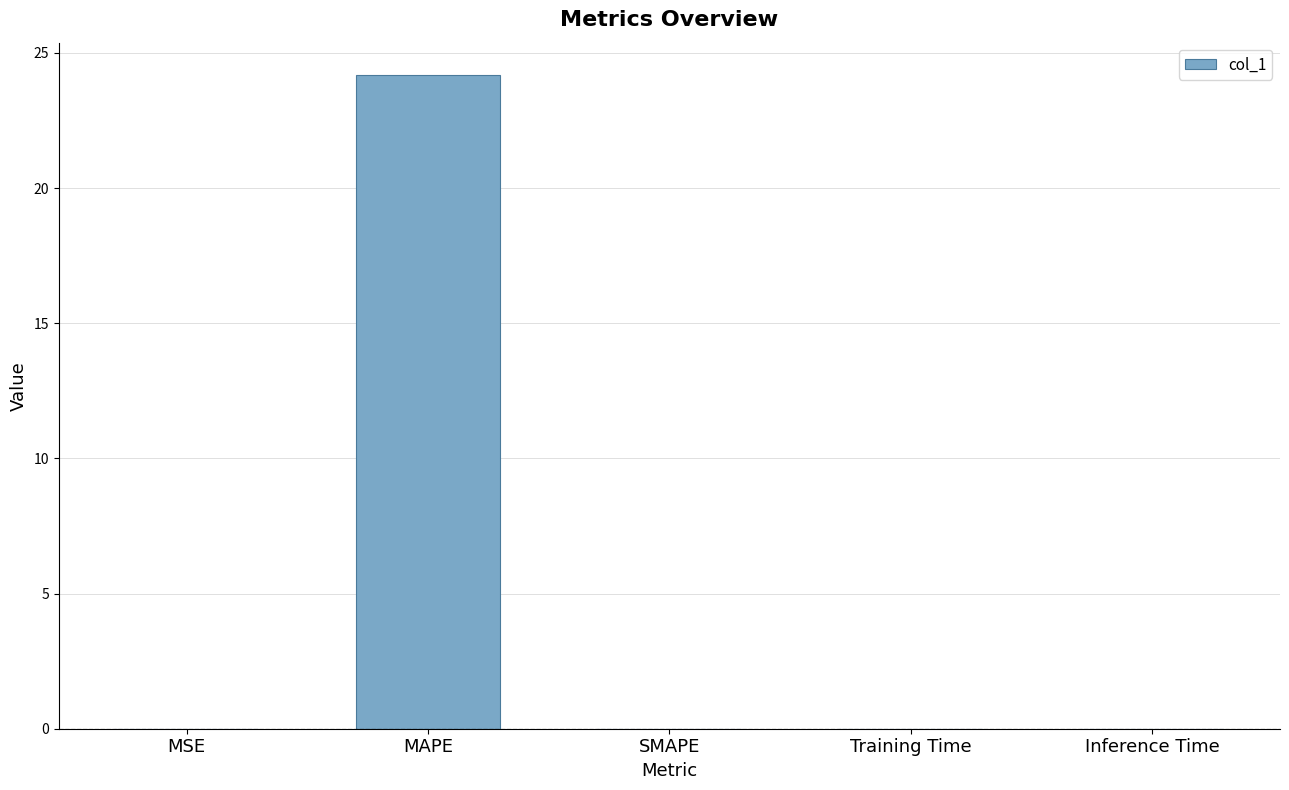

Which label corresponds to the largest value in the chart?

MAPE